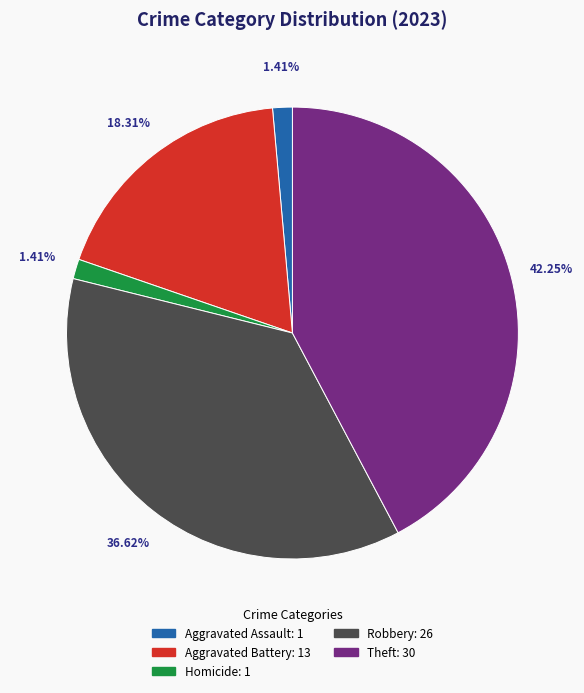

Does any single category account for the majority?

No